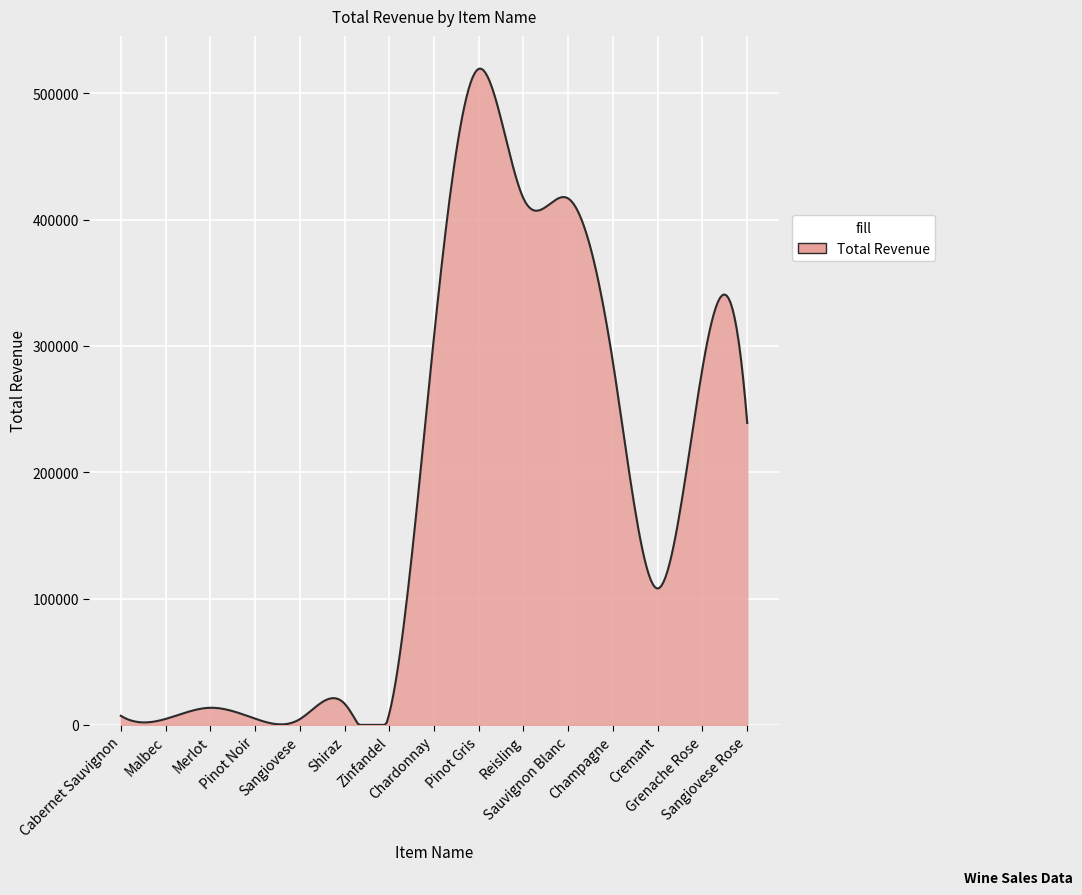

What is the difference between the maximum and minimum values?

519536.2